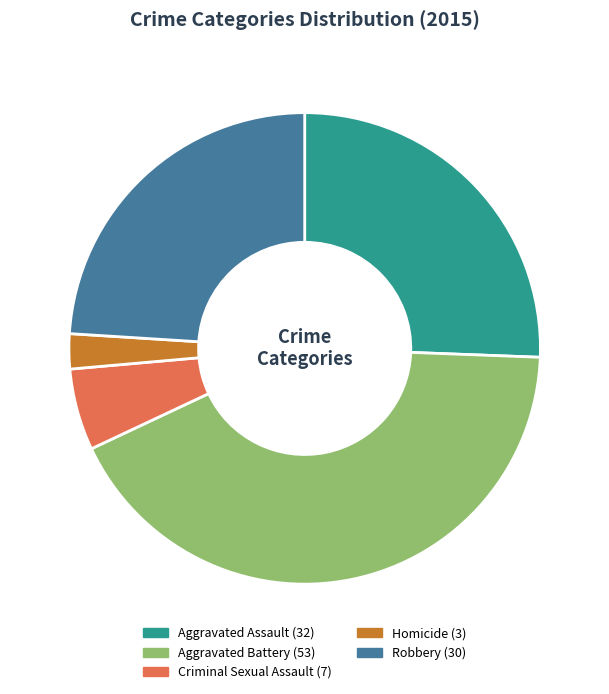

The Aggravated Battery slice represents 42% of the pie. True or false?

True